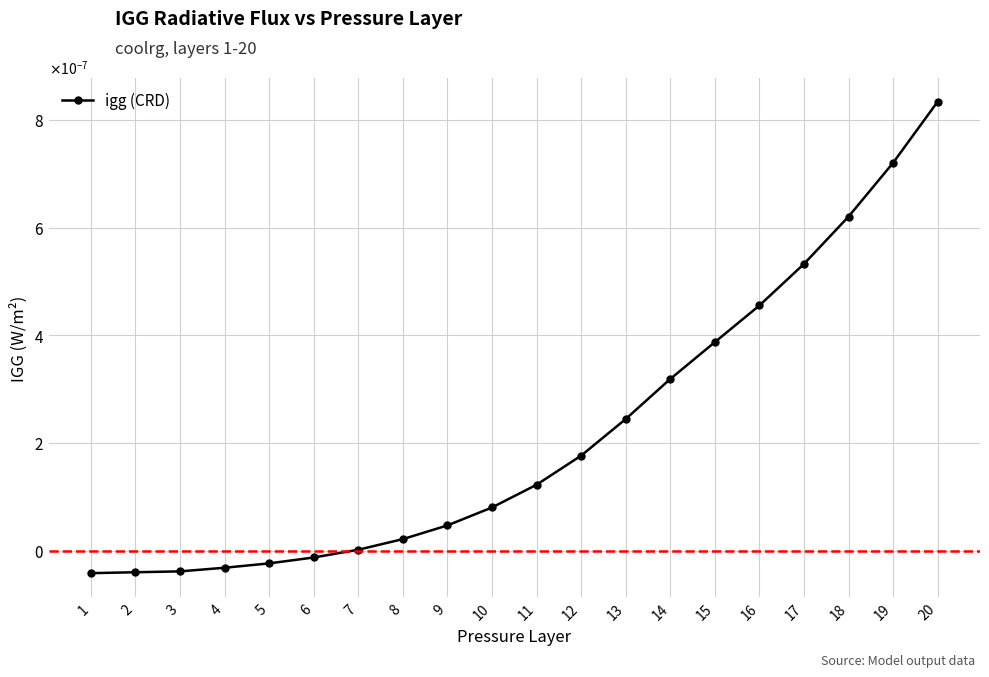

Does the chart have visible grid lines?

Yes